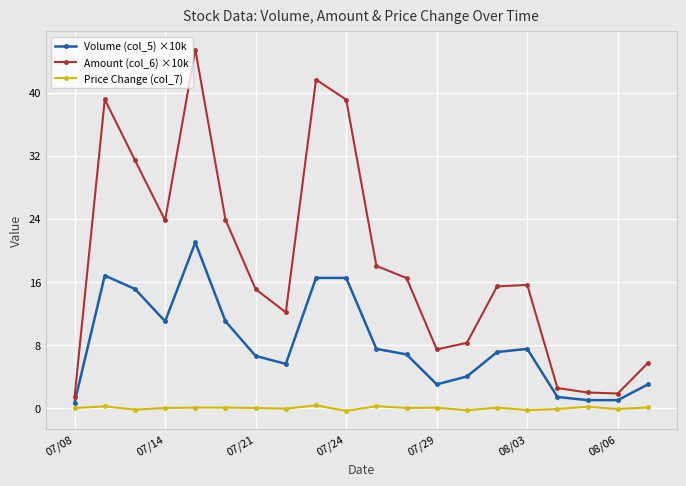

What is the greatest value displayed?

45.5